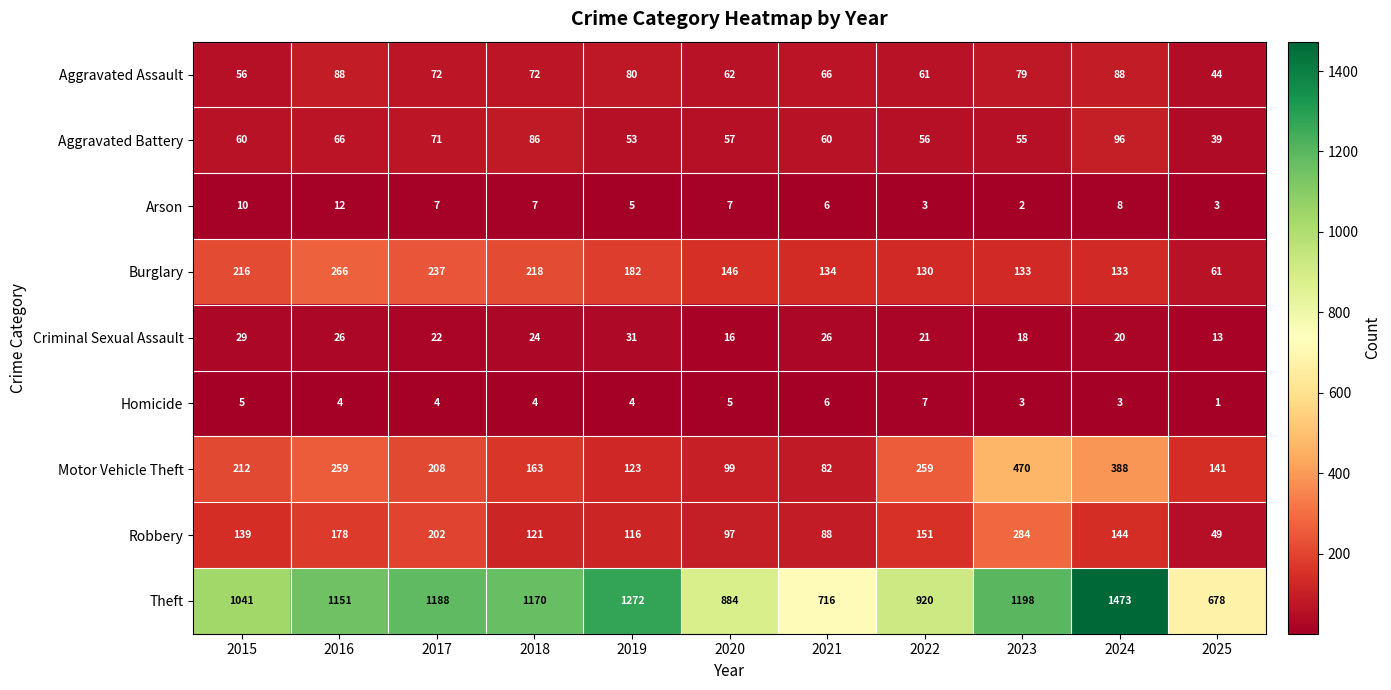

The Theft series shows 605 at 2016. True or false?

False